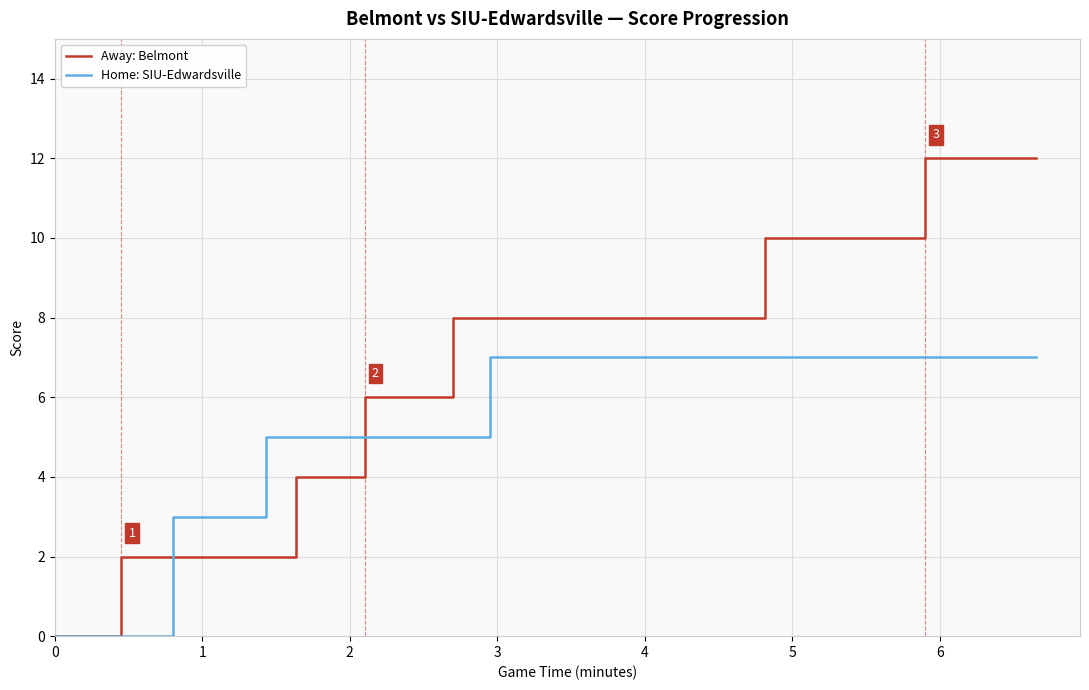

Which series ends up on top after the final intersection of Home: SIU-Edwardsville and Away: Belmont?

Away: Belmont